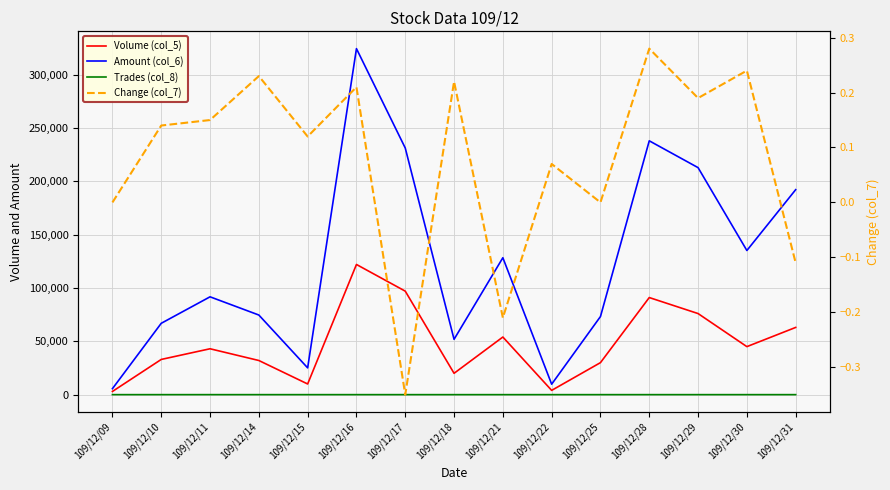

Reading left to right, transcribe all the data shown in this chart.

Volume (col_5): 109/12/09=3000.0	109/12/10=33000.0	109/12/11=43000.0	109/12/14=32000.0	109/12/15=10000.0	109/12/16=122000.0	109/12/17=97000.0	109/12/18=20000.0	109/12/21=54000.0	109/12/22=4000.0	109/12/25=30000.0	109/12/28=91000.0	109/12/29=76000.0	109/12/30=45000.0	109/12/31=63000.0
Amount (col_6): 109/12/09=5610.0	109/12/10=66870.0	109/12/11=91690.0	109/12/14=74620.0	109/12/15=25100.0	109/12/16=324290.0	109/12/17=231150.0	109/12/18=51850.0	109/12/21=128320.0	109/12/22=9800.0	109/12/25=73200.0	109/12/28=237890.0	109/12/29=212760.0	109/12/30=135100.0	109/12/31=192100.0
Trades (col_8): 109/12/09=1.0	109/12/10=4.0	109/12/11=8.0	109/12/14=4.0	109/12/15=1.0	109/12/16=5.0	109/12/17=3.0	109/12/18=2.0	109/12/21=3.0	109/12/22=1.0	109/12/25=2.0	109/12/28=7.0	109/12/29=6.0	109/12/30=5.0	109/12/31=4.0
Change (col_7): 109/12/09=0.0	109/12/10=0.1	109/12/11=0.1	109/12/14=0.2	109/12/15=0.1	109/12/16=0.2	109/12/17=-0.3	109/12/18=0.2	109/12/21=-0.2	109/12/22=0.1	109/12/25=0.0	109/12/28=0.3	109/12/29=0.2	109/12/30=0.2	109/12/31=-0.1